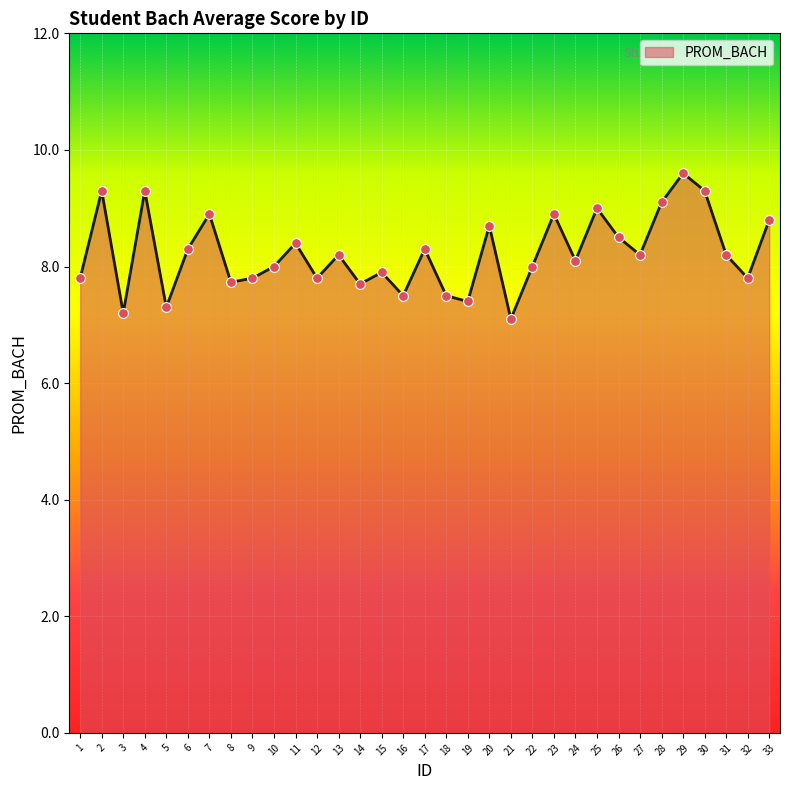

Between 18 and 25, which is larger?

25